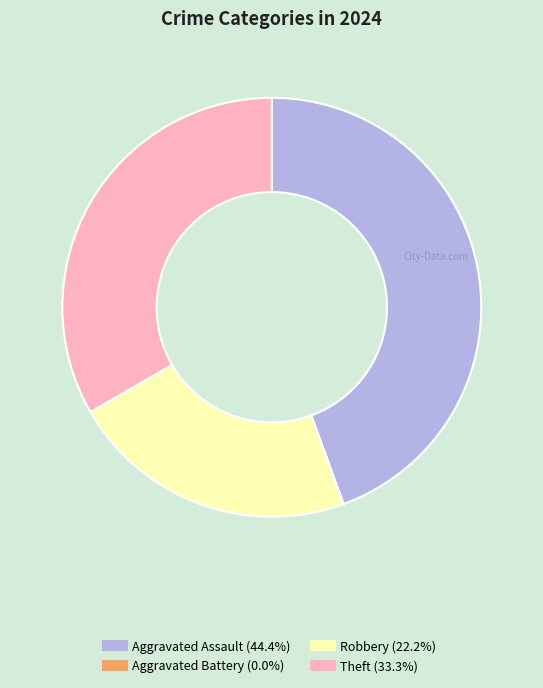

What is the largest slice in the pie chart?

Aggravated Assault